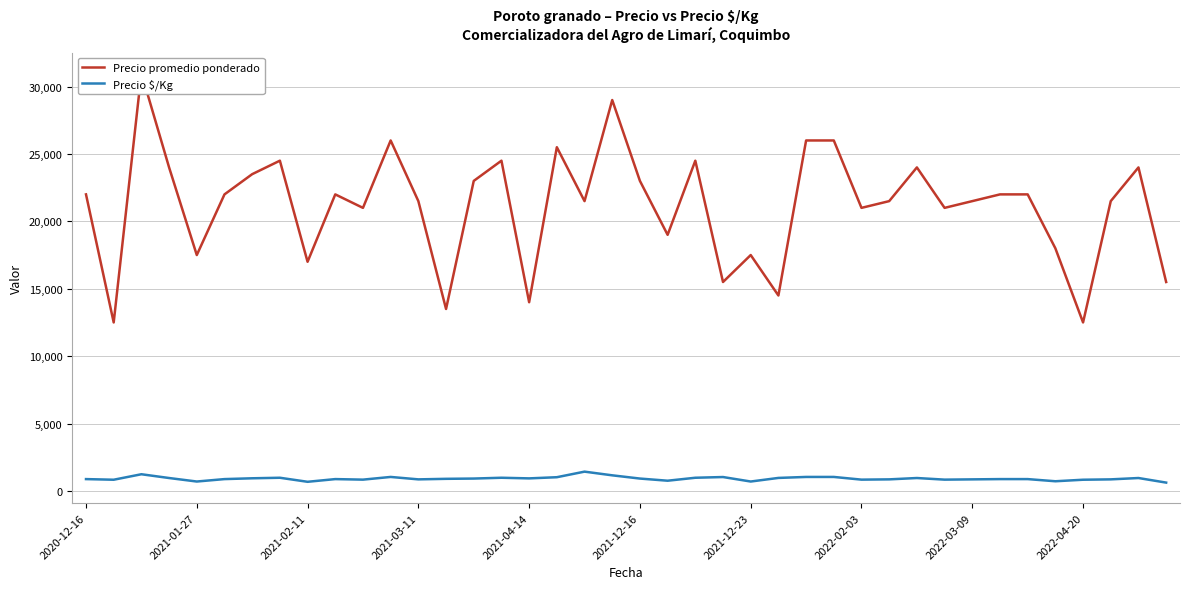

What is the value of the Precio $/Kg point at the 1st from the left?

880